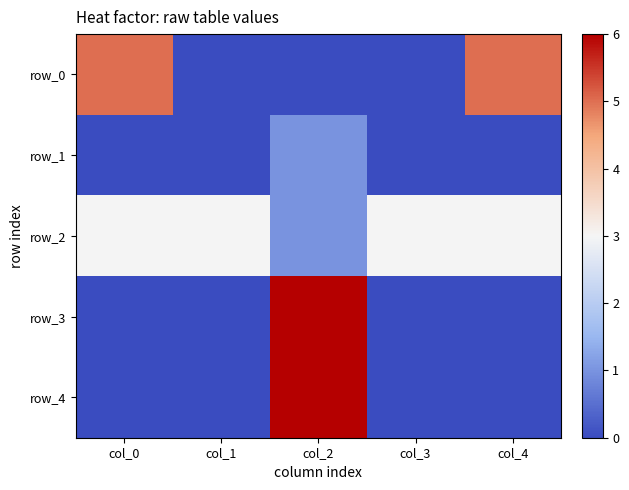

Is it true that row_0 equals 8 at col_4?

False